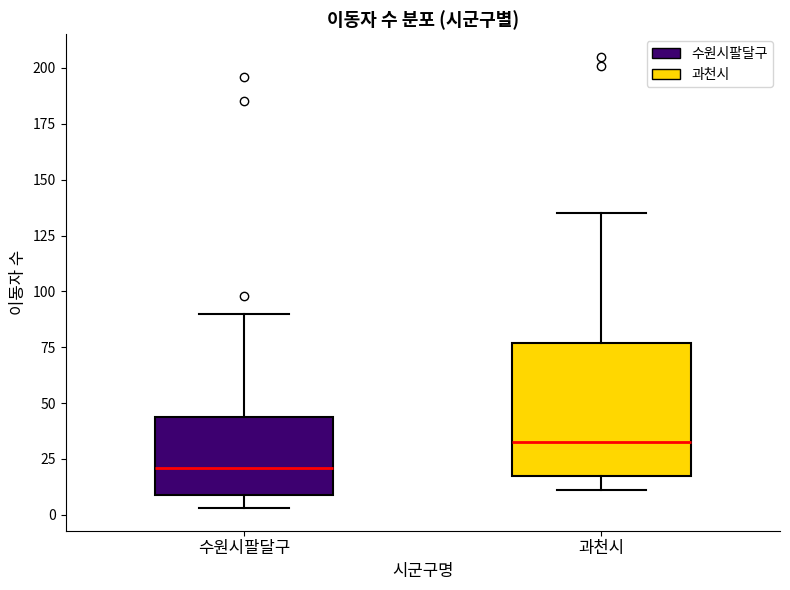

Reading left to right, read every box against the y-axis: the position of its median line, the range the box covers, and the ends of its whiskers. The values are not printed on the chart, so give them approximately, as read against the axis.

수원시팔달구: median 20, box 10 to 45, whiskers 5 to 90
과천시: median 35, box 15 to 75, whiskers 10 to 135